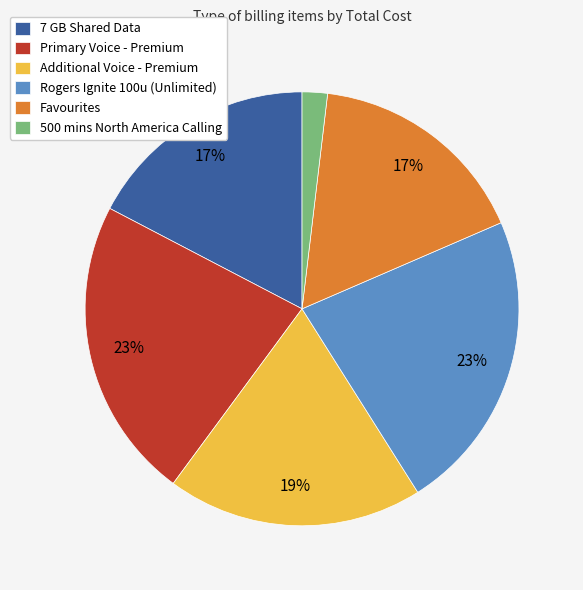

To the nearest percent, what is the combined percentage of 7 GB Shared Data and Additional Voice - Premium?

36%